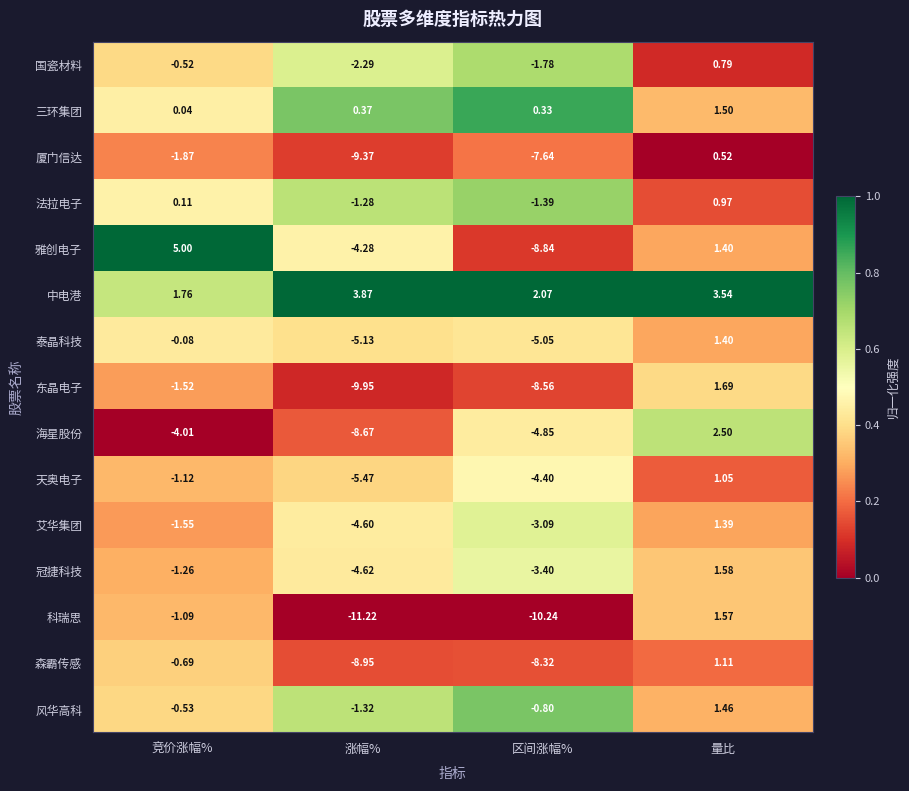

At which label does 国瓷材料 first exceed 0?

量比